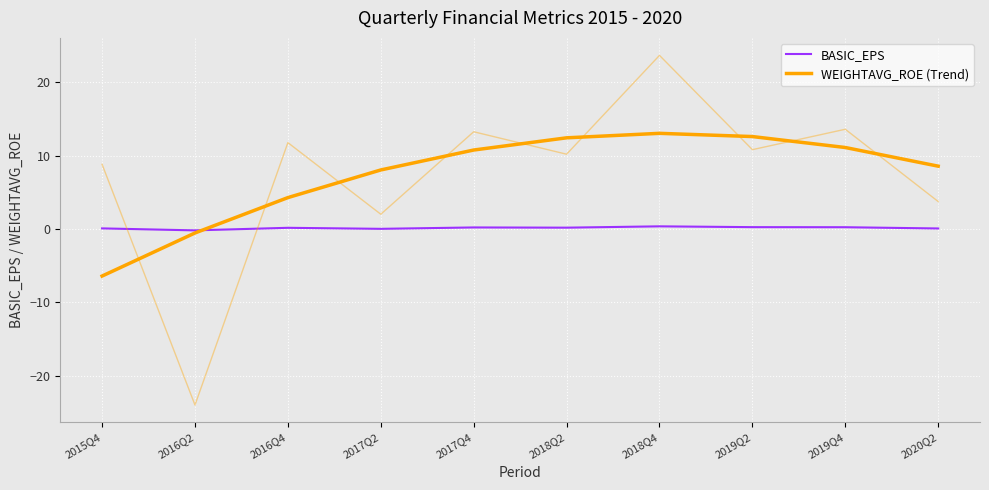

The BASIC_EPS series shows 0.2 at 2018Q2. True or false?

True